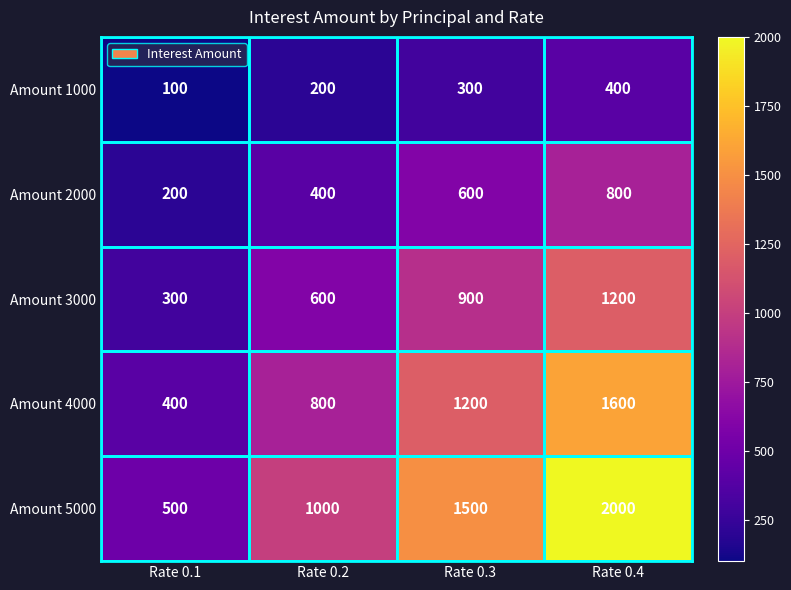

How many distinct data groups are displayed?

5